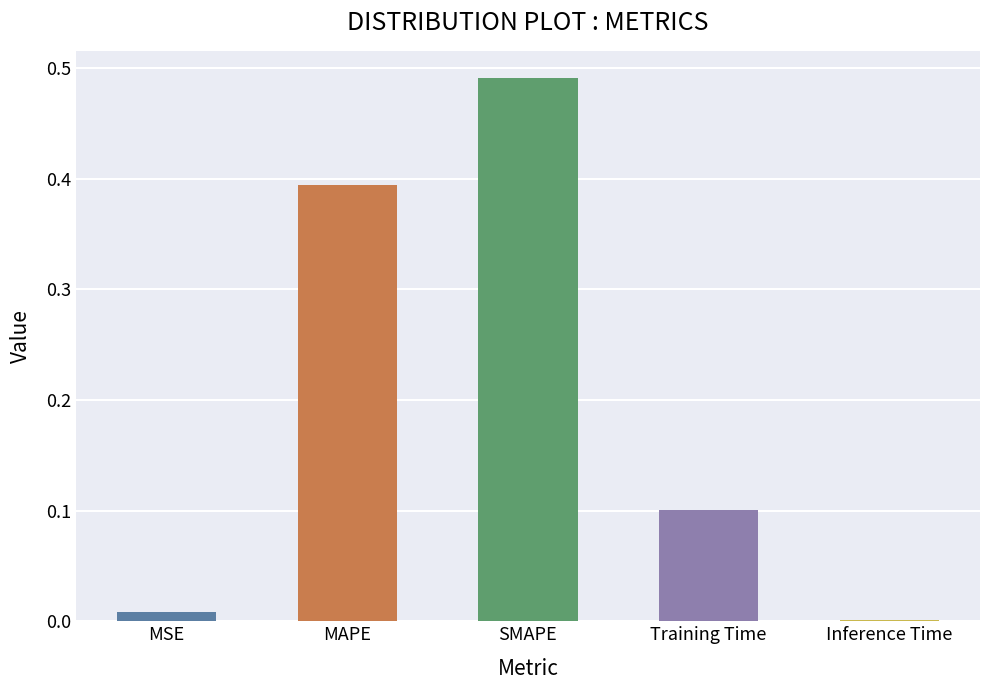

At which category does the chart reach its peak across all series?

SMAPE